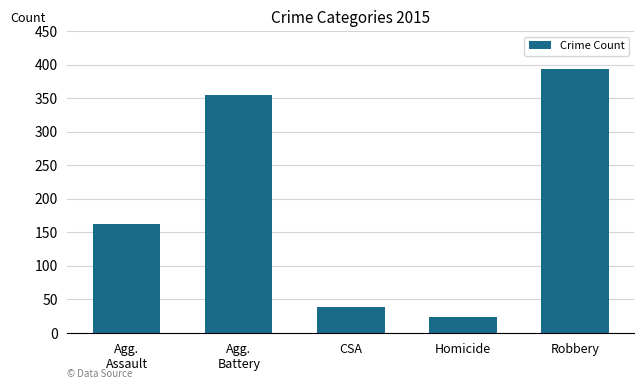

Count the number of categories in the chart.

5